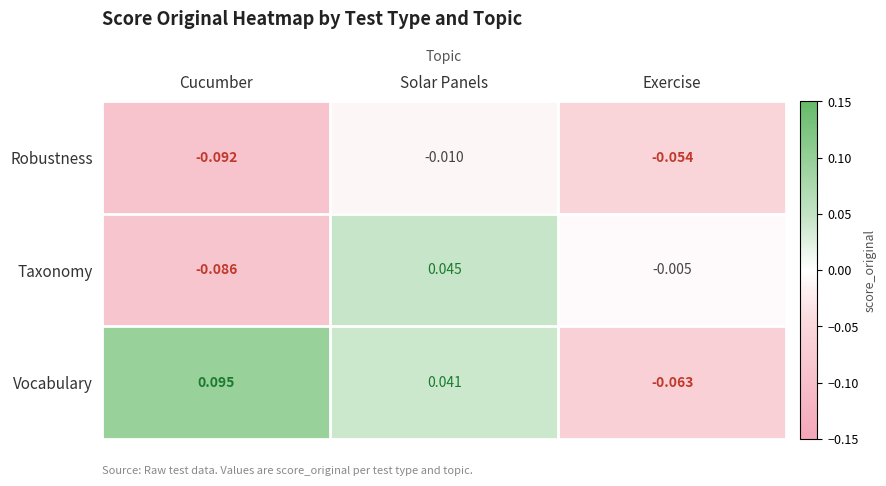

Rank the series at Cucumber from highest to lowest value.

Vocabulary, Taxonomy, Robustness